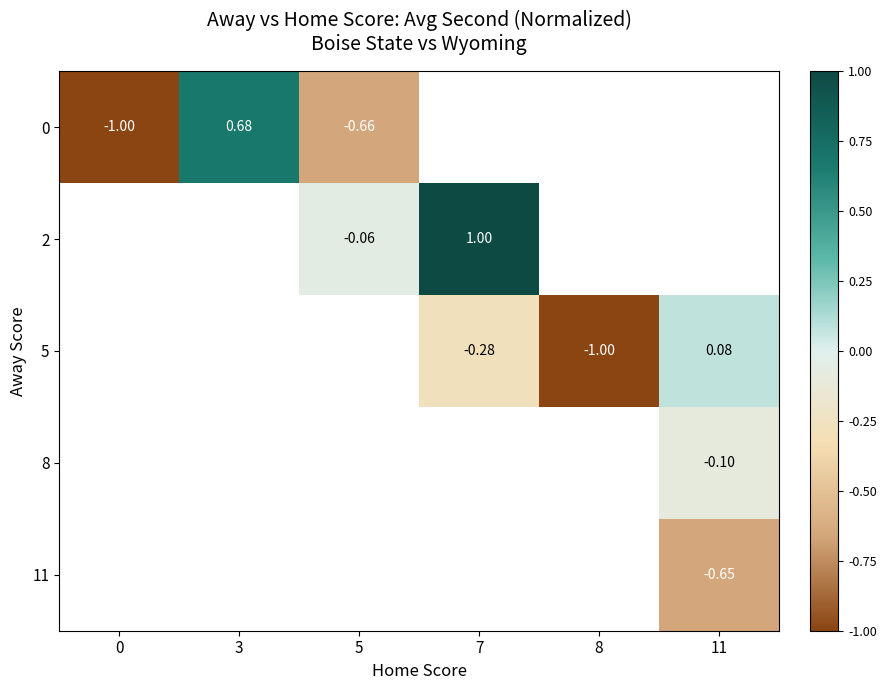

How many data points does each series have?

6